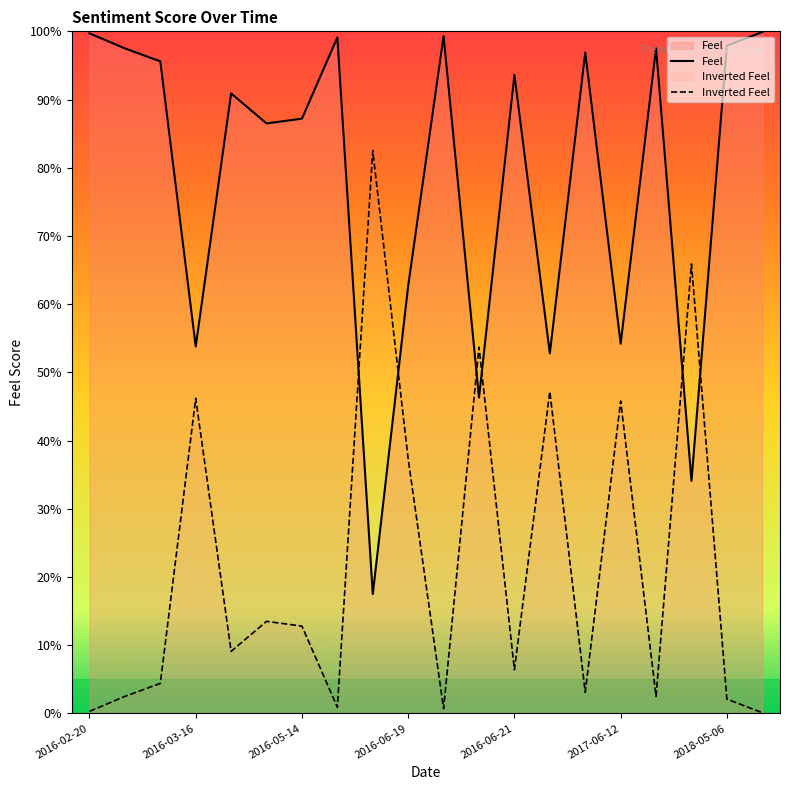

True or false: there are more than 1 points higher than both neighbors.

True